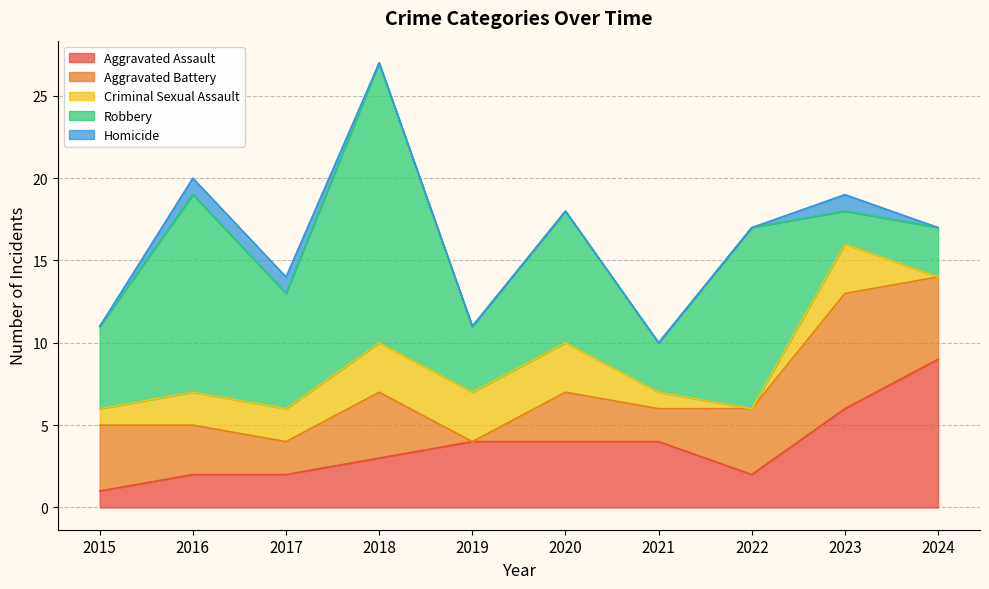

Rank the series by their maximum value, from highest to lowest.

Robbery, Aggravated Assault, Aggravated Battery, Criminal Sexual Assault, Homicide